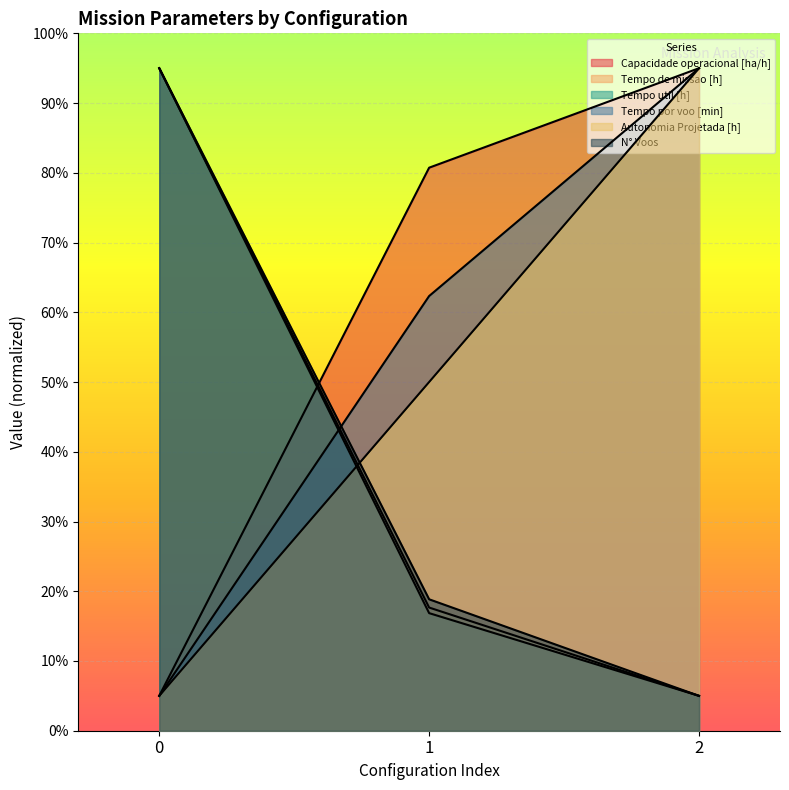

What is the value of the Tempo util [h] point at the 2nd from the left?

16.9